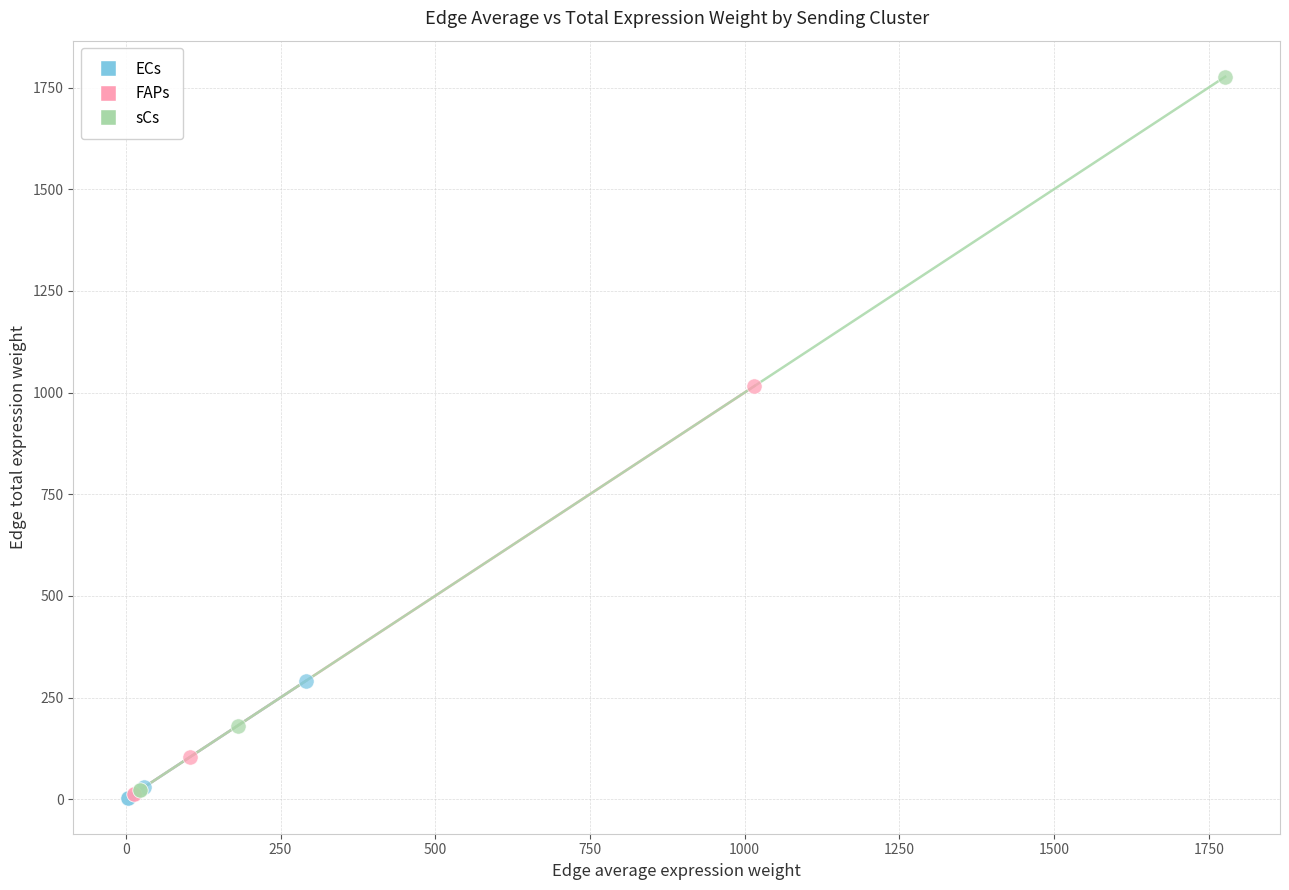

Which series contains the highest Y value?

sCs